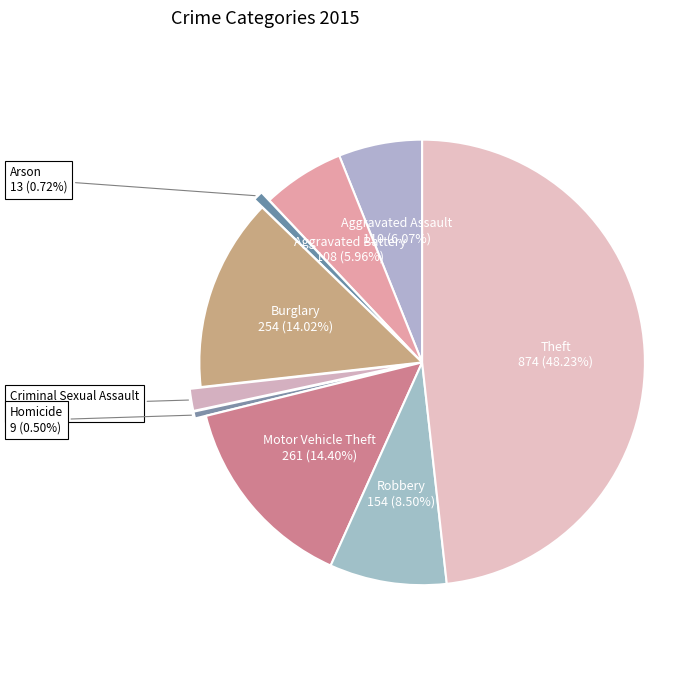

Count the number of slices in the pie.

9